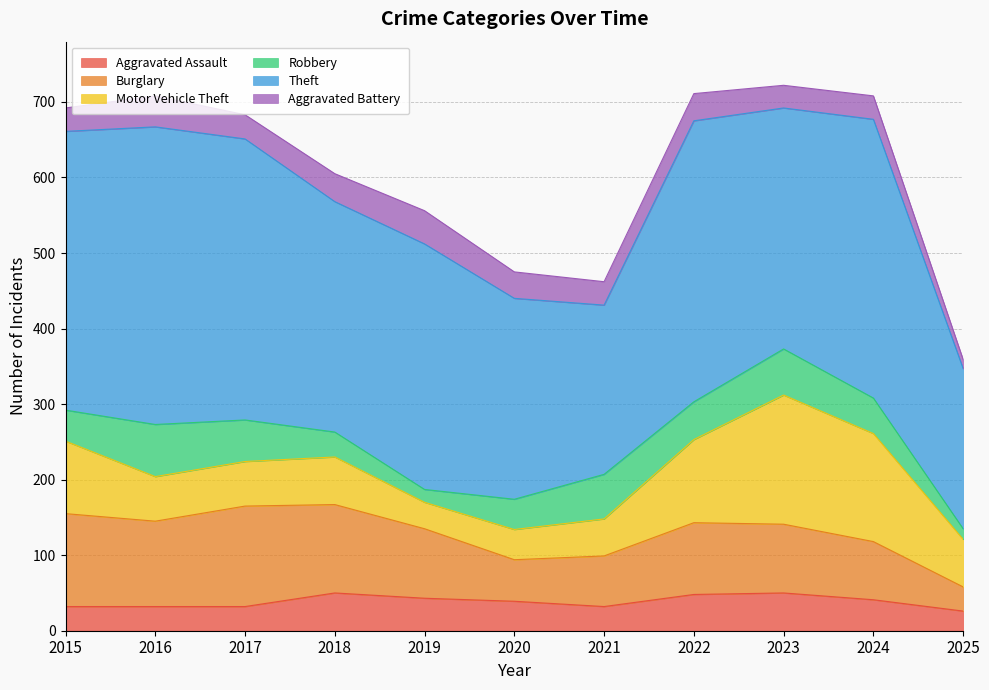

What is the difference between the highest and lowest values at 2024?

338